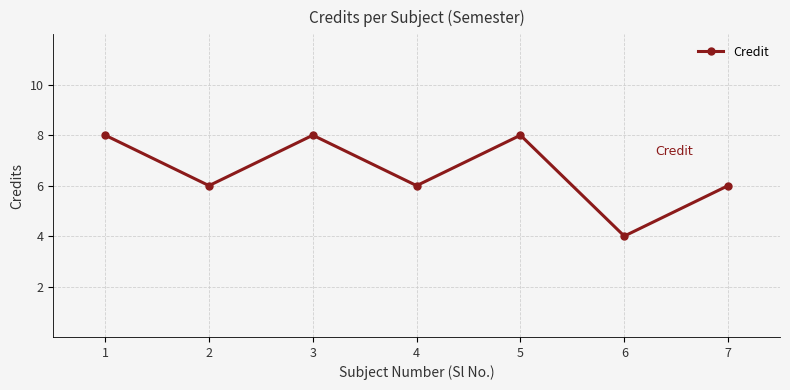

Which has a higher value, 6 or 2?

2